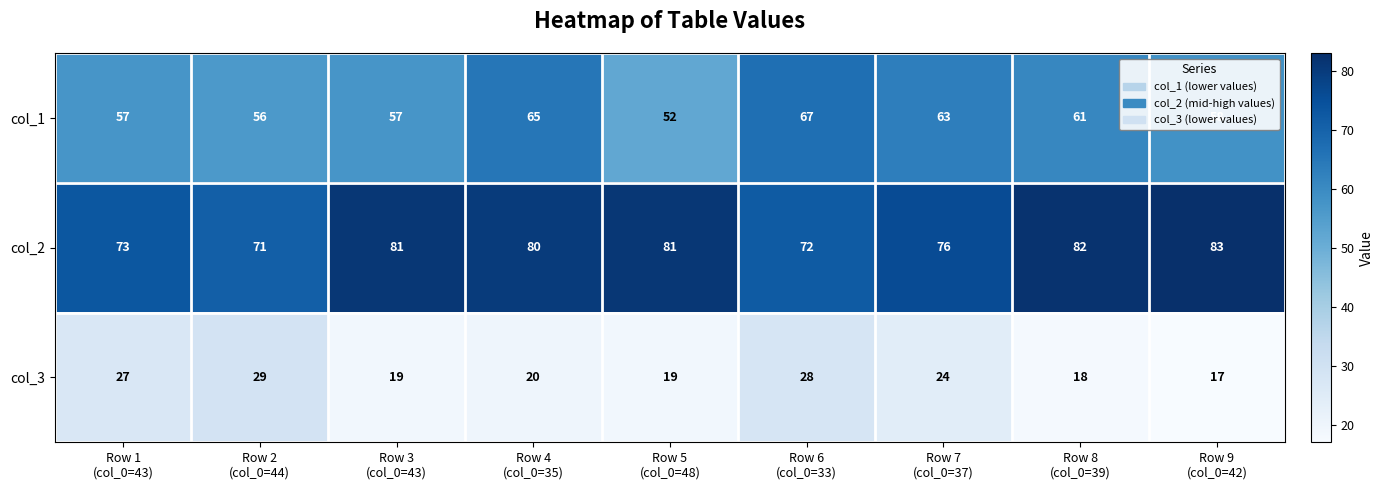

Rank the series by their maximum value, from highest to lowest.

col_2, col_1, col_3